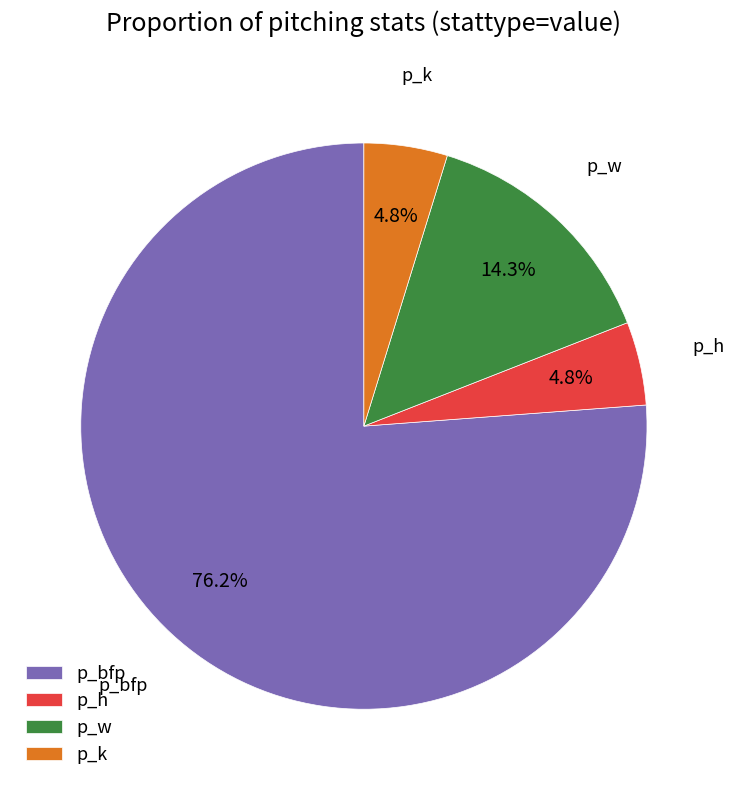

Is there any slice that represents more than half of the pie?

Yes